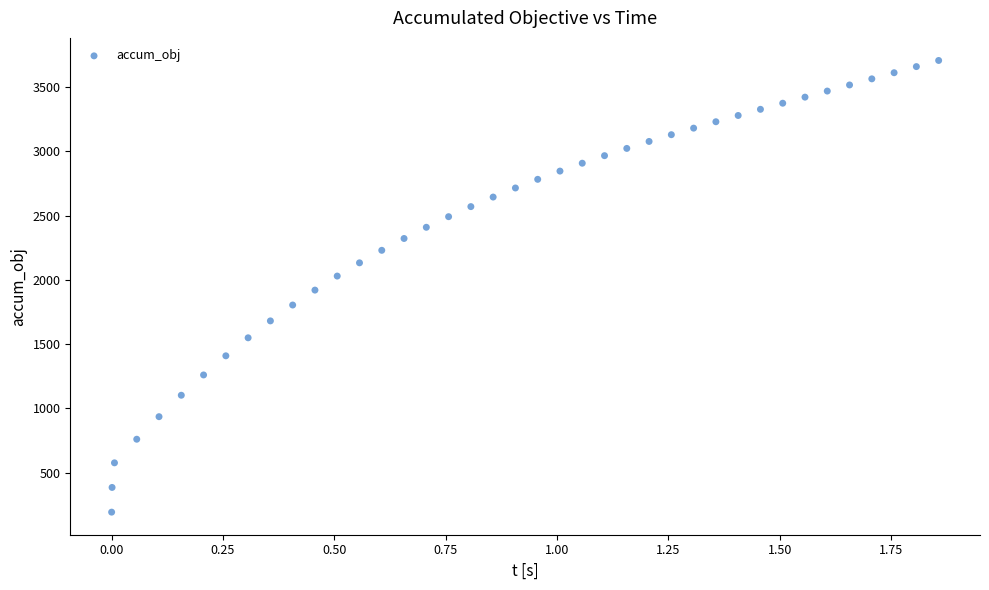

What is the range of Y values (max minus min)?

3515.3